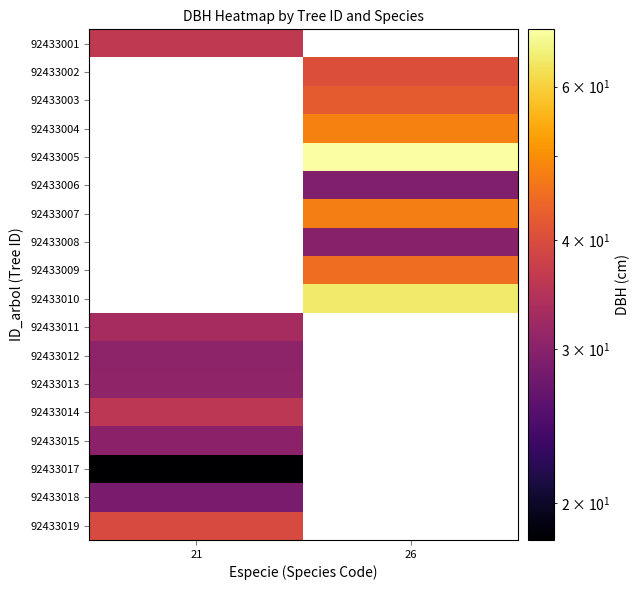

What is the greatest value displayed?

69.8